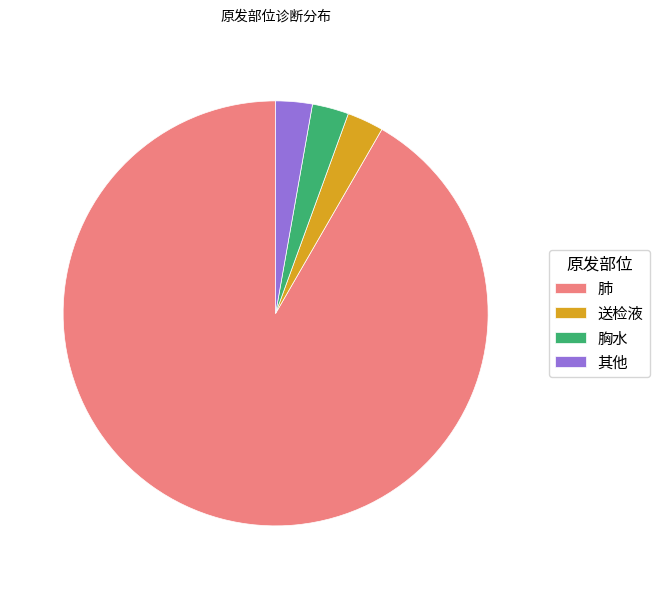

Count the number of slices in the pie.

4